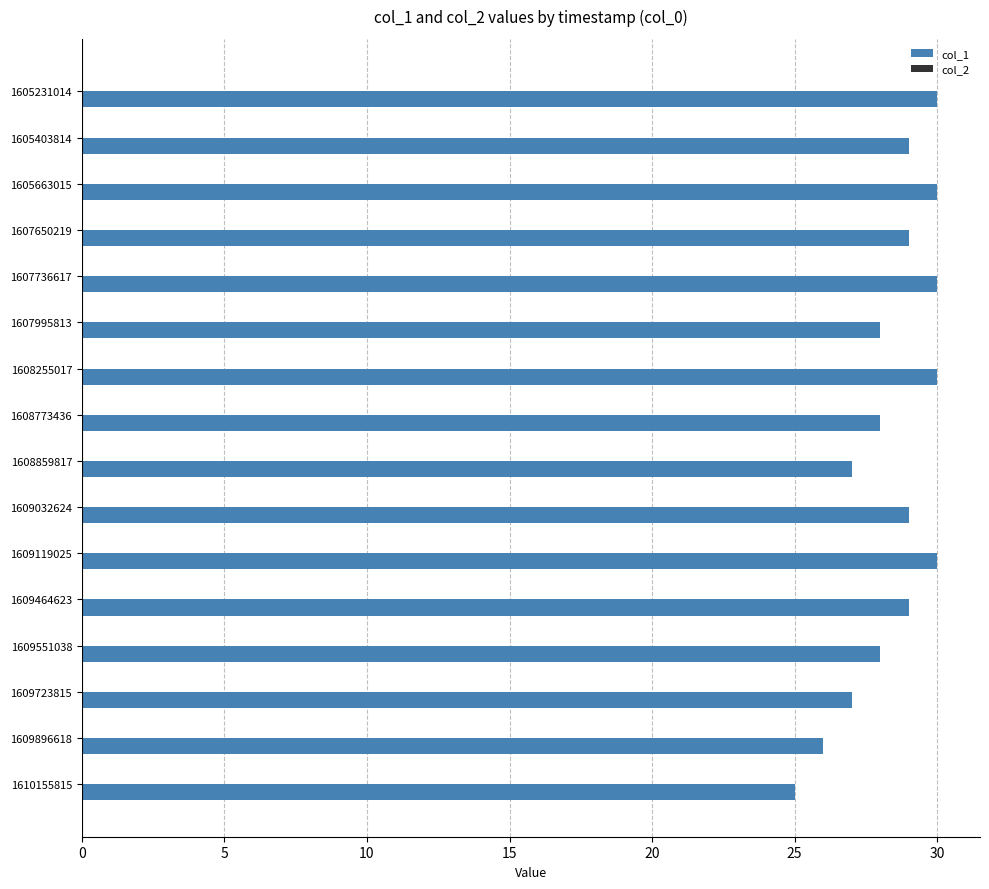

Approximately how many times larger is the value at 1609896618 compared to 1608773436?

0.9